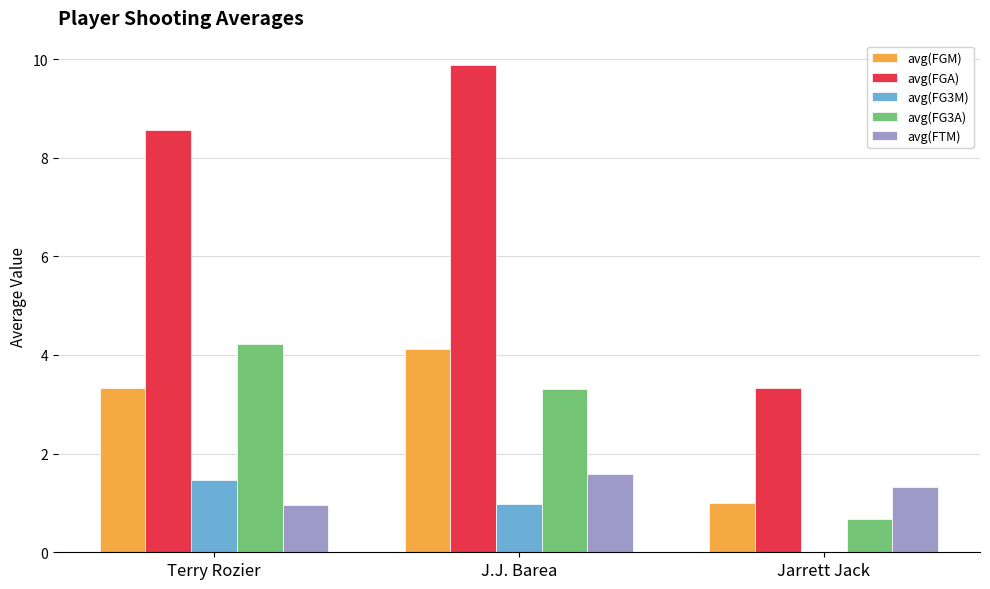

Reading right to left, transcribe all the data shown in this chart.

avg(FGM): Jarrett Jack=1.0	J.J. Barea=4.1	Terry Rozier=3.3
avg(FGA): Jarrett Jack=3.3	J.J. Barea=9.9	Terry Rozier=8.6
avg(FG3M): Jarrett Jack=0.0	J.J. Barea=1.0	Terry Rozier=1.5
avg(FG3A): Jarrett Jack=0.7	J.J. Barea=3.3	Terry Rozier=4.2
avg(FTM): Jarrett Jack=1.3	J.J. Barea=1.6	Terry Rozier=1.0